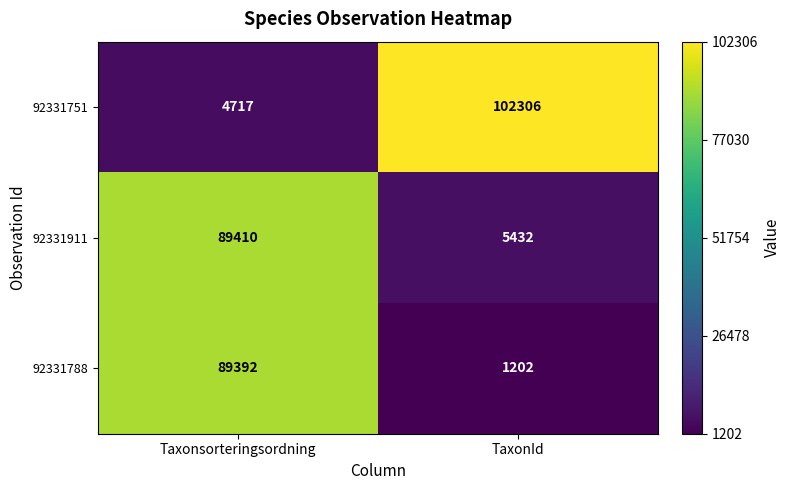

Which series has the largest range (max minus min)?

92331751